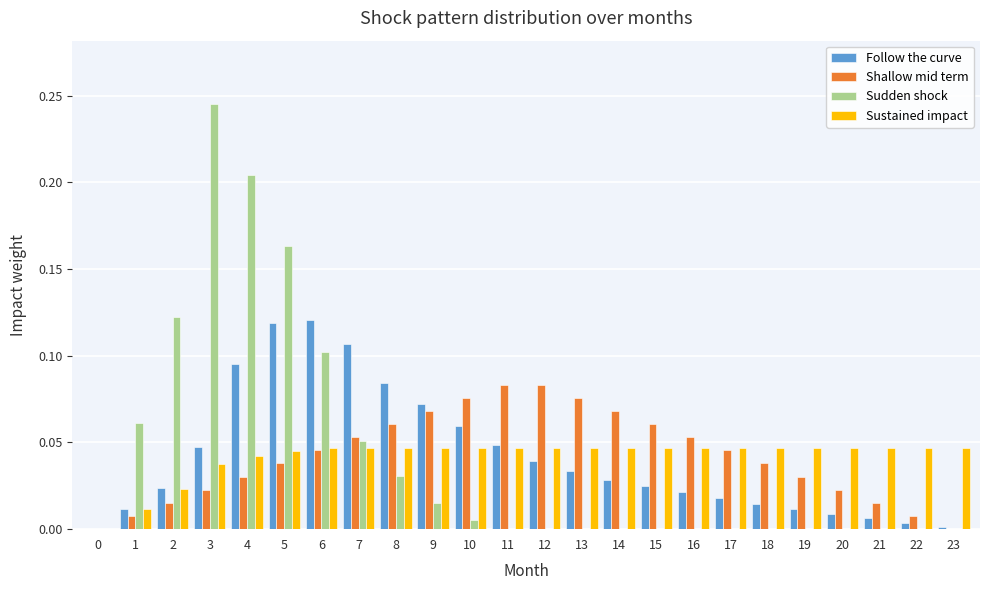

Between 4 and 20, which series saw the biggest shift?

Sudden shock